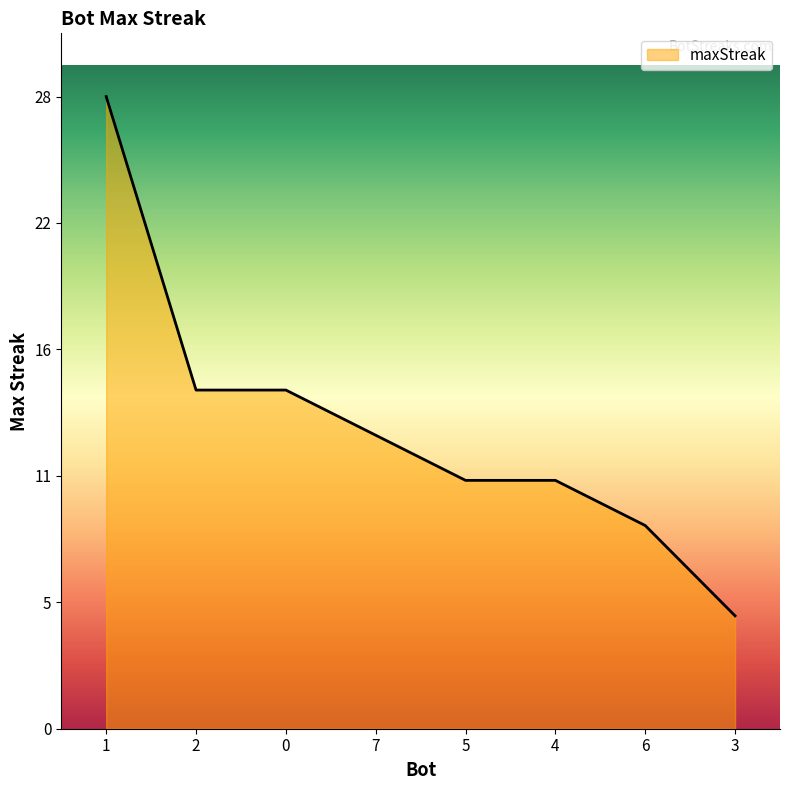

Does the chart have visible grid lines?

No